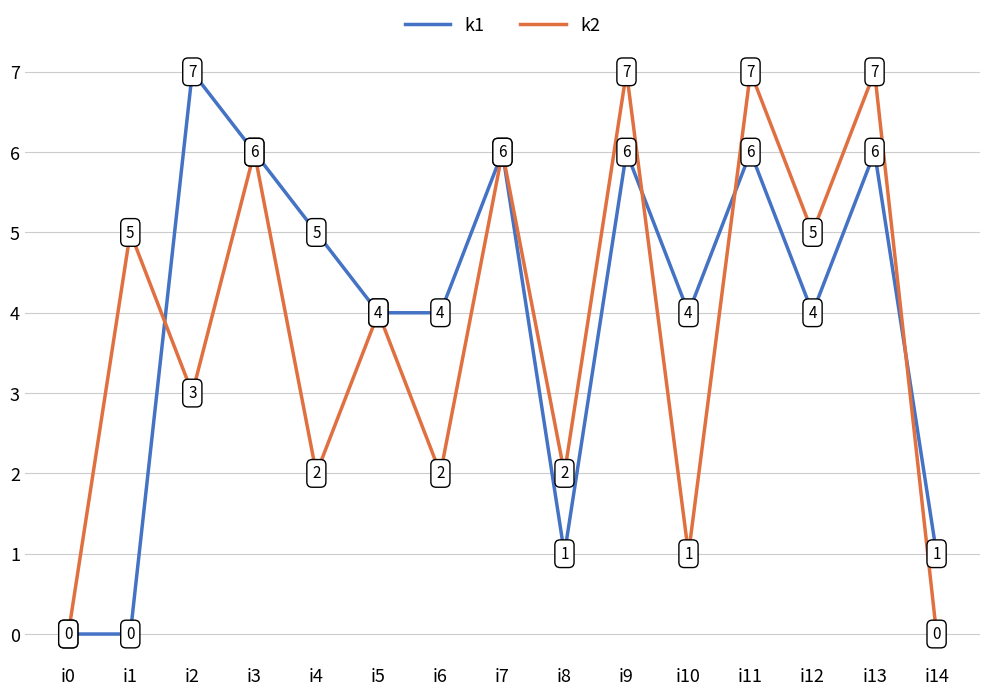

Rank the series by their average value, from lowest to highest.

k2, k1